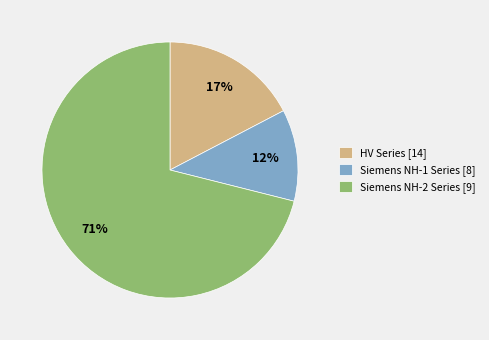

Do Siemens NH-2 Series [9] and Siemens NH-1 Series [8] together represent more than half of the pie?

Yes